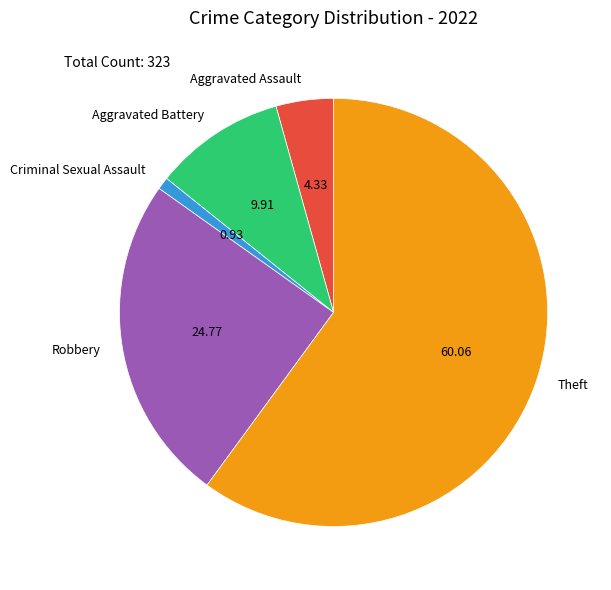

What is the largest slice in the pie chart?

Theft